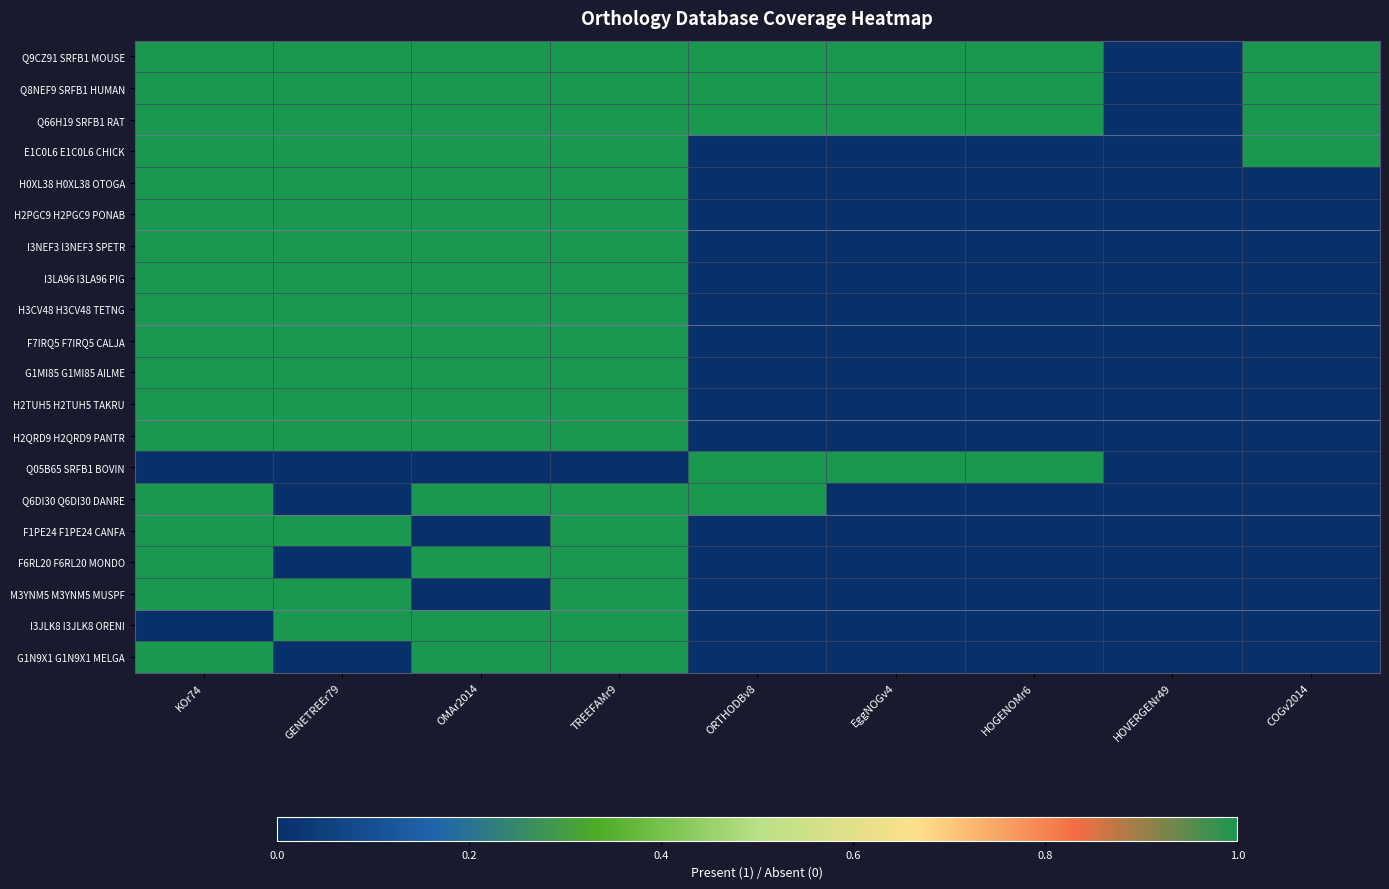

At ORTHODBv8, list the series in order from smallest to largest.

E1C0L6 E1C0L6 CHICK, H0XL38 H0XL38 OTOGA, H2PGC9 H2PGC9 PONAB, I3NEF3 I3NEF3 SPETR, I3LA96 I3LA96 PIG, H3CV48 H3CV48 TETNG, F7IRQ5 F7IRQ5 CALJA, G1MI85 G1MI85 AILME, H2TUH5 H2TUH5 TAKRU, H2QRD9 H2QRD9 PANTR, F1PE24 F1PE24 CANFA, F6RL20 F6RL20 MONDO, M3YNM5 M3YNM5 MUSPF, I3JLK8 I3JLK8 ORENI, G1N9X1 G1N9X1 MELGA, Q9CZ91 SRFB1 MOUSE, Q8NEF9 SRFB1 HUMAN, Q66H19 SRFB1 RAT, Q05B65 SRFB1 BOVIN, Q6DI30 Q6DI30 DANRE